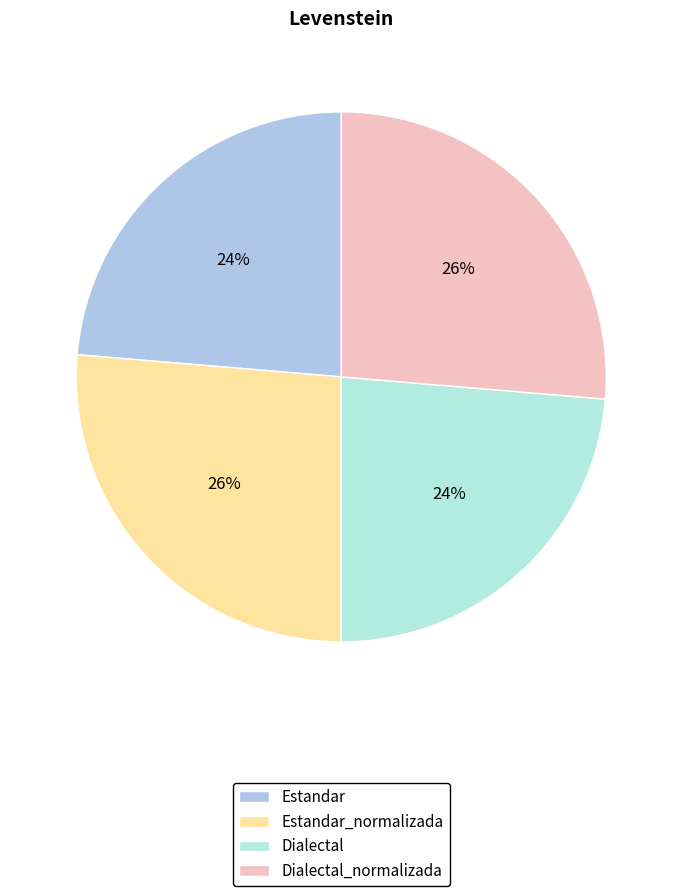

Count the number of slices in the pie.

4